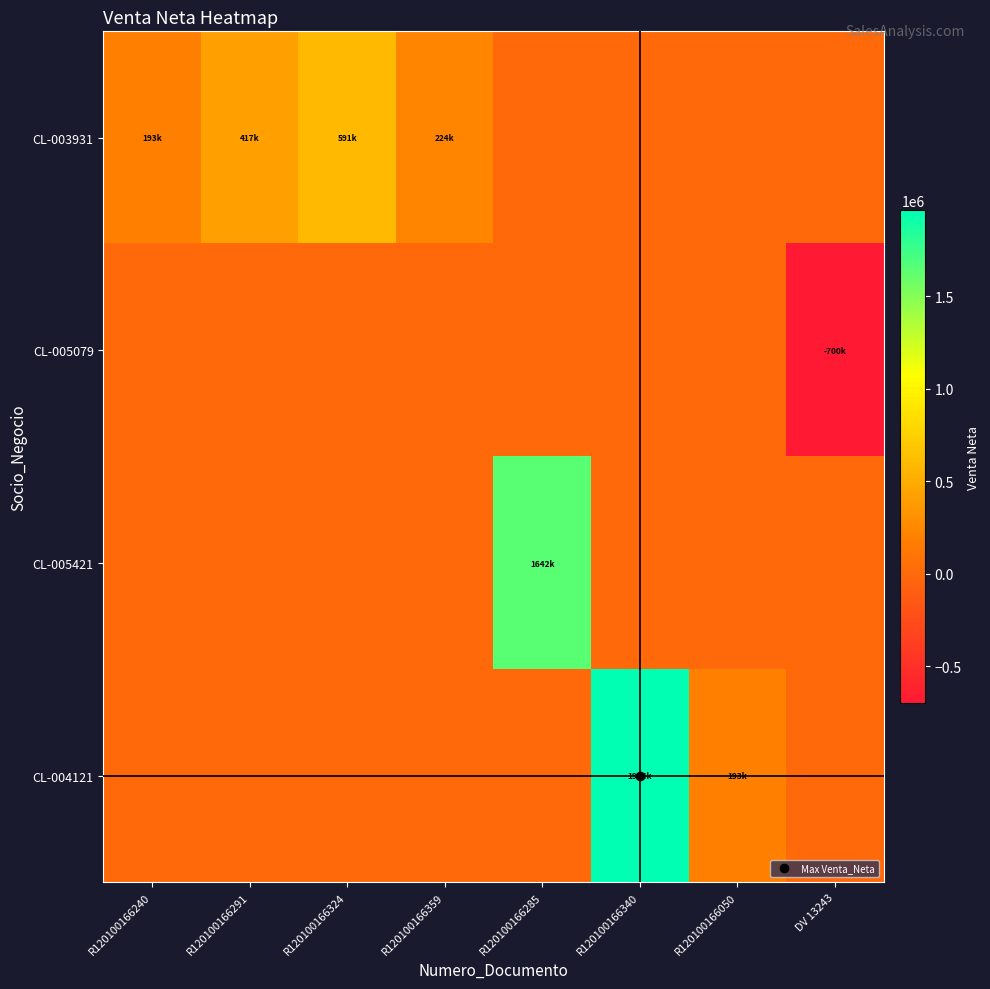

Reading left to right, list all the values displayed in this chart.

CL-003931: R120100166240=193200	R120100166291=417750	R120100166324=591739	R120100166359=224125	R120100166285=0	R120100166340=0	R120100166050=0	DV 13243=0
CL-005079: R120100166240=0	R120100166291=0	R120100166324=0	R120100166359=0	R120100166285=0	R120100166340=0	R120100166050=0	DV 13243=-700770
CL-005421: R120100166240=0	R120100166291=0	R120100166324=0	R120100166359=0	R120100166285=1642105	R120100166340=0	R120100166050=0	DV 13243=0
CL-004121: R120100166240=0	R120100166291=0	R120100166324=0	R120100166359=0	R120100166285=0	R120100166340=1964131	R120100166050=193800	DV 13243=0